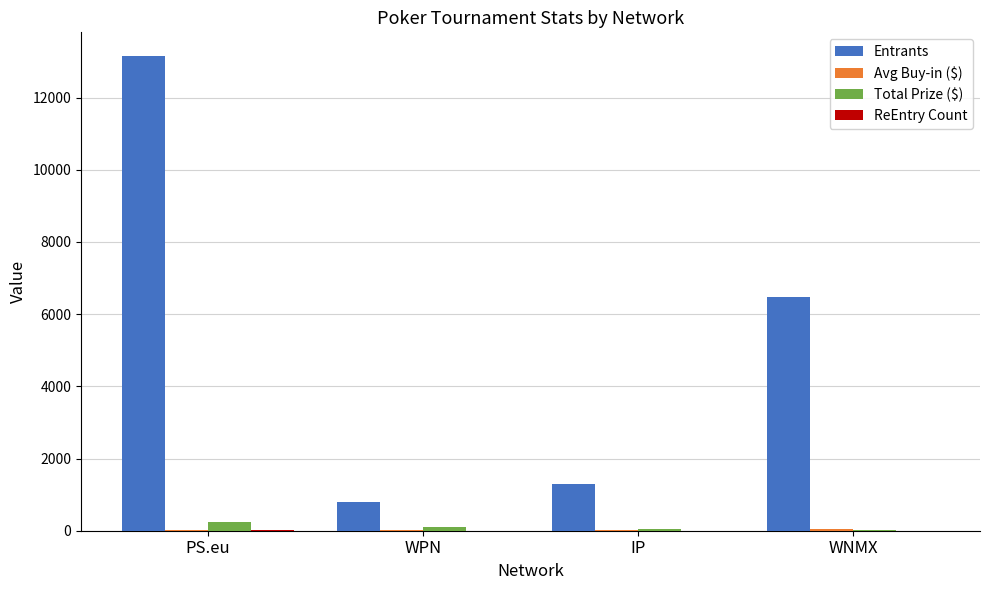

What is the spread (max minus min) of values at IP?

1278.0